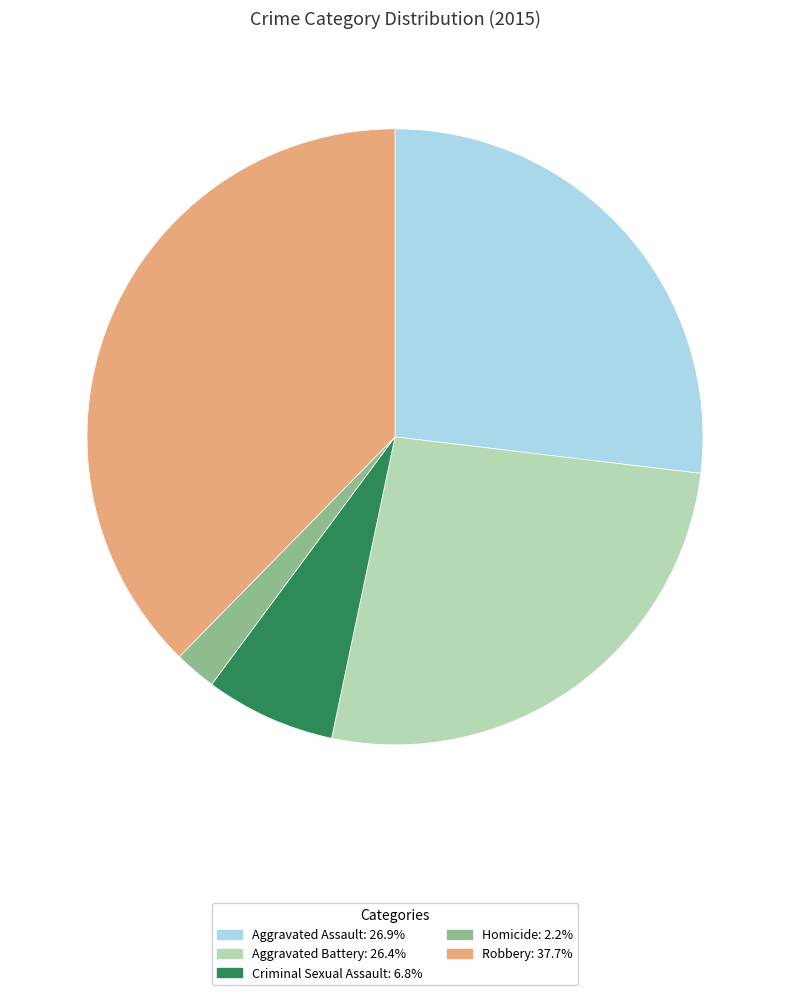

Do Aggravated Assault: 26.9% and Robbery: 37.7% together represent more than half of the pie?

Yes